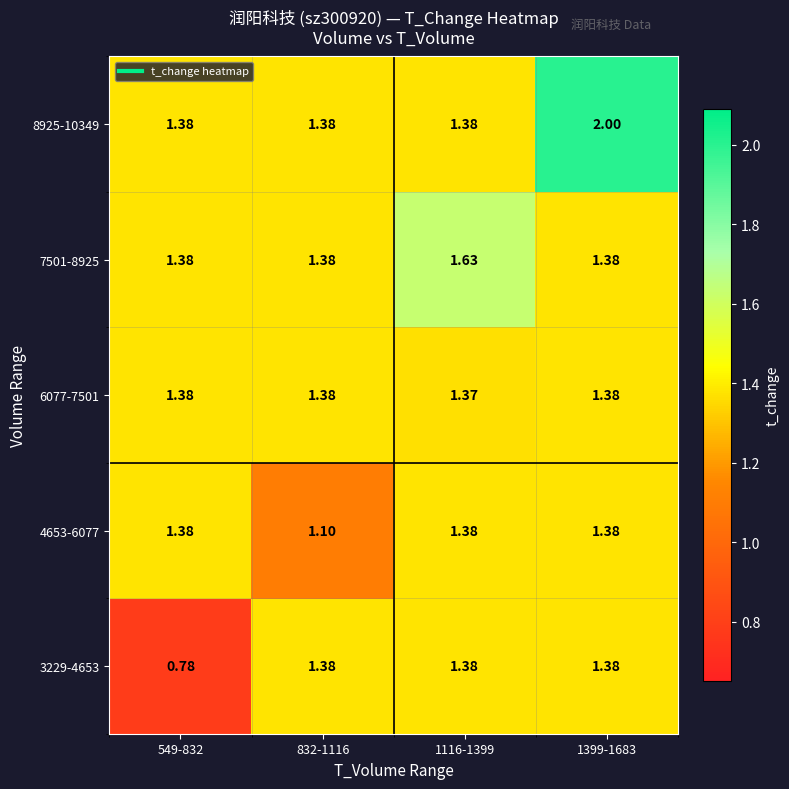

How many data points does each series have?

4